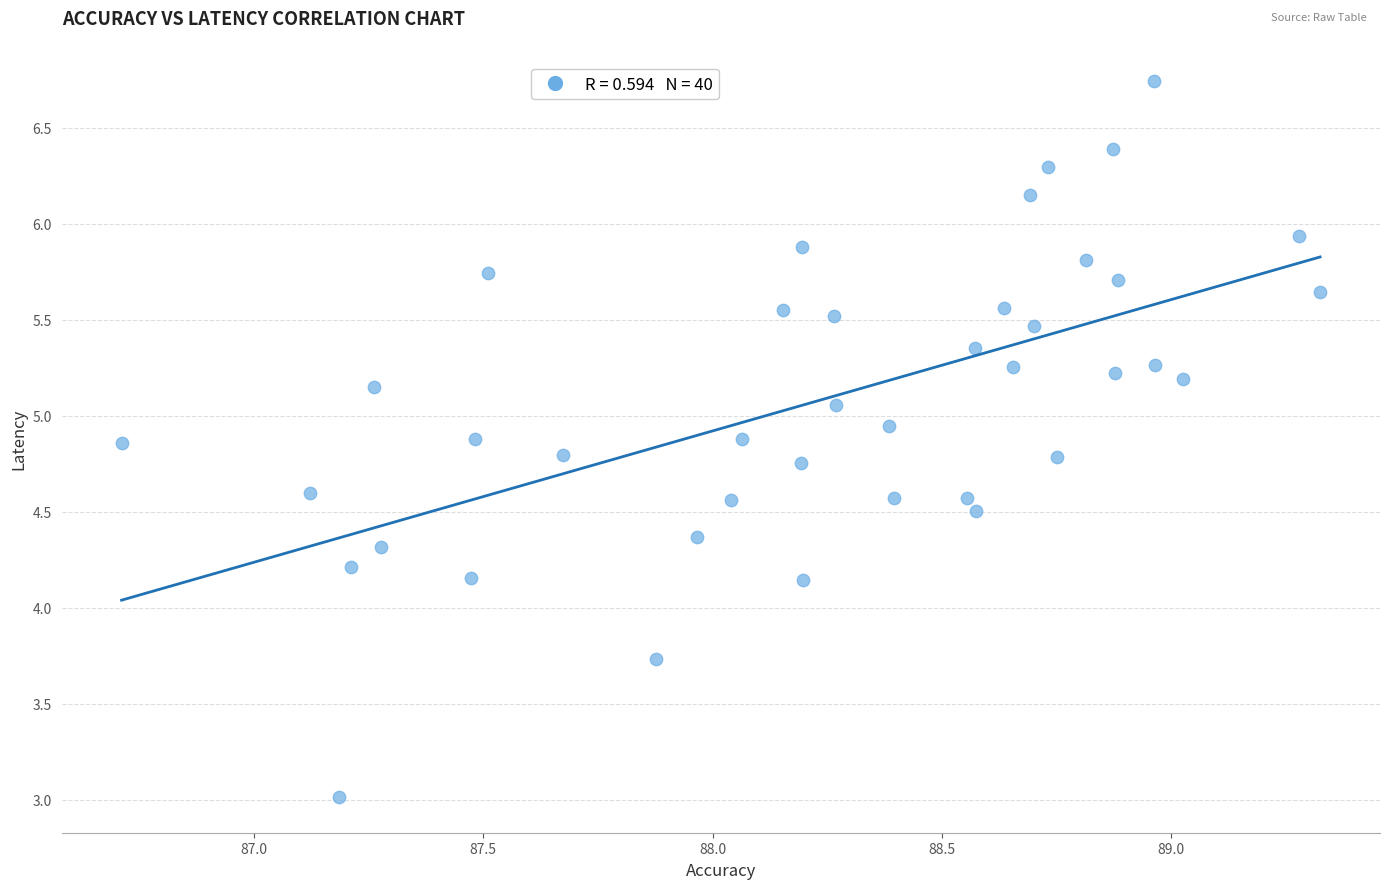

What is the range of X values (max minus min)?

2.6